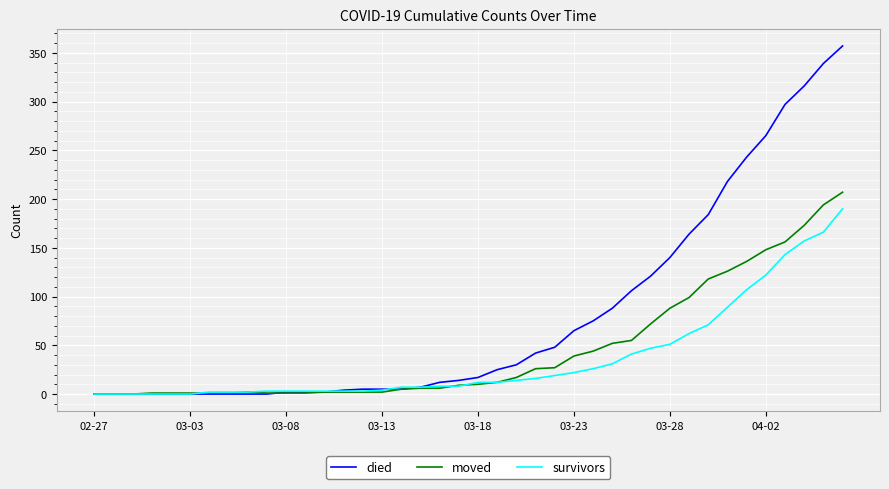

Which series has the widest spread of values?

died